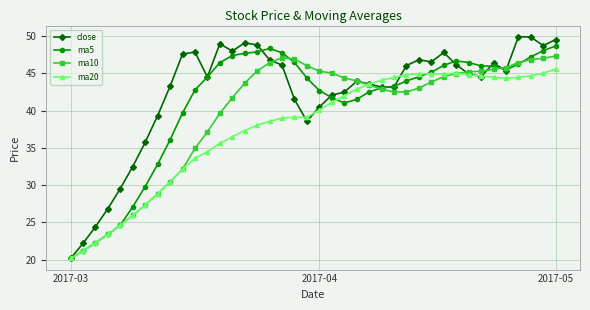

How many distinct data groups are displayed?

4